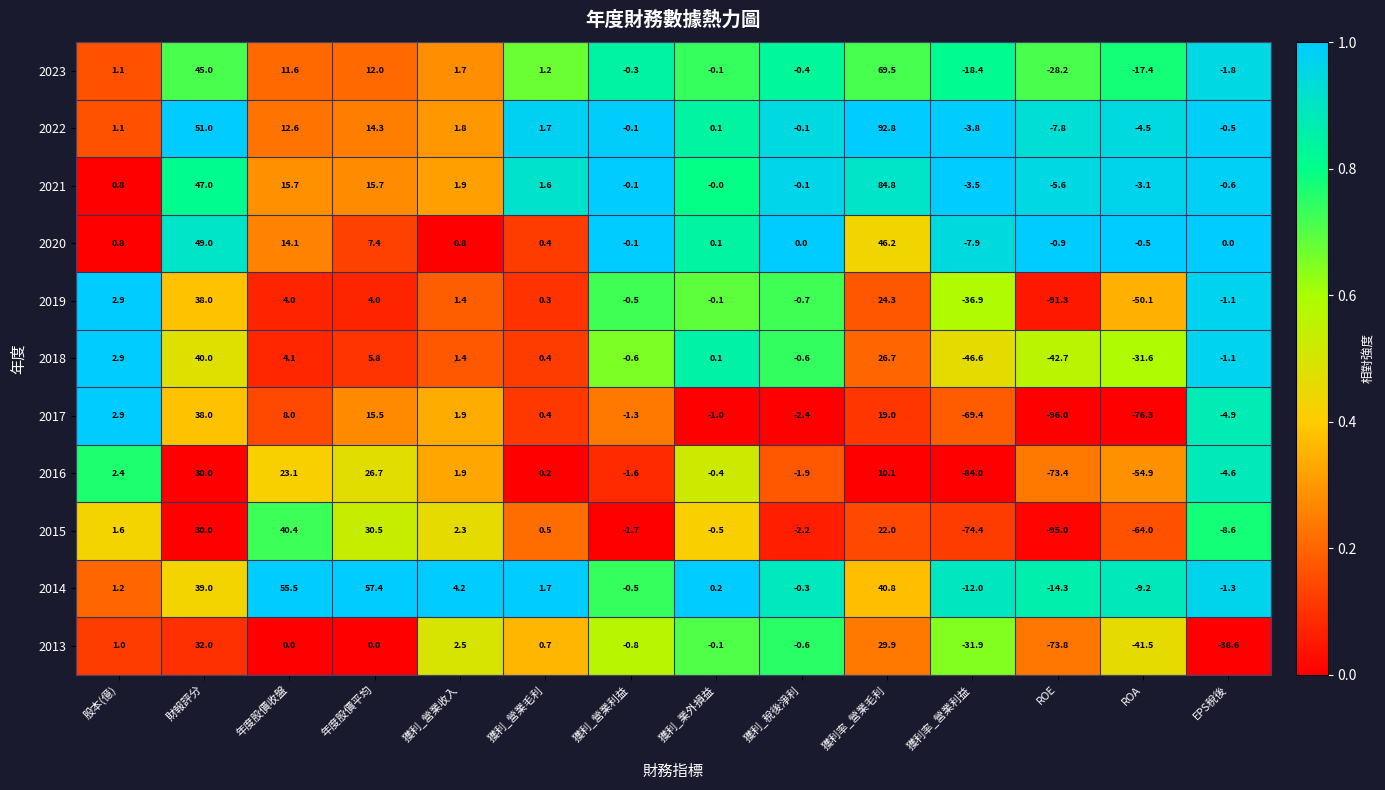

Read the 2018 value at 獲利率_營業毛利.

26.7